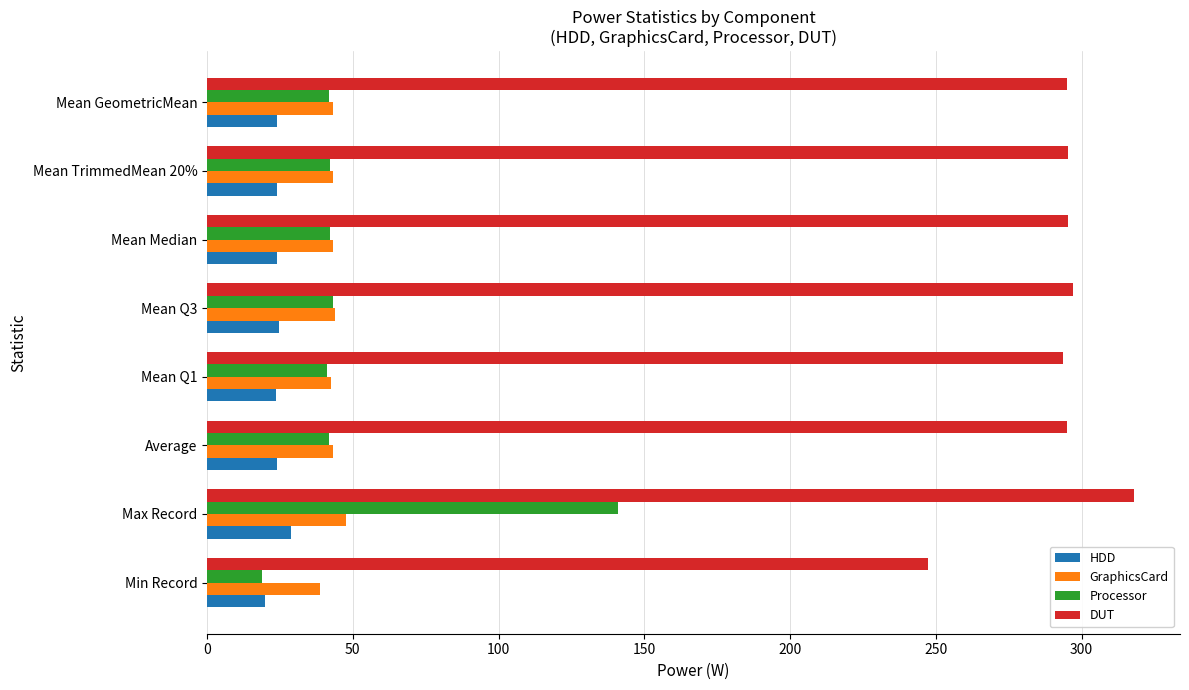

What is the difference between the maximum and minimum values in the DUT series?

70.7